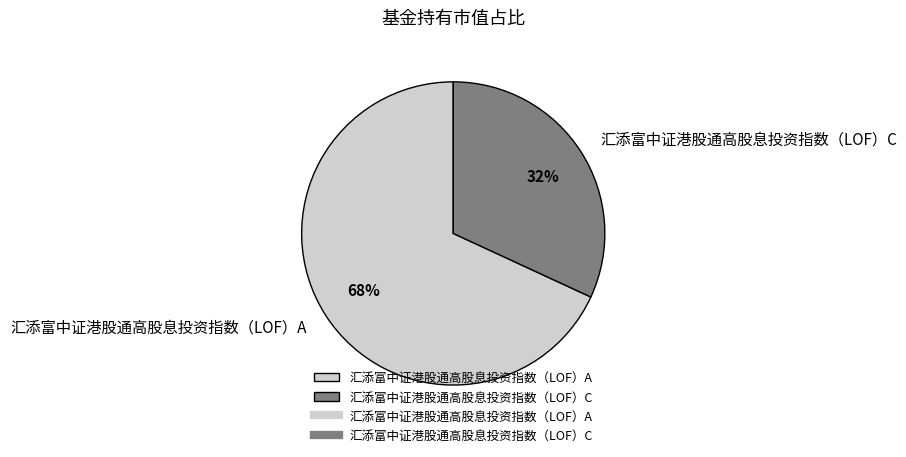

What percentage is the 汇添富中证港股通高股息投资指数（LOF）C slice, to the nearest percent?

32%